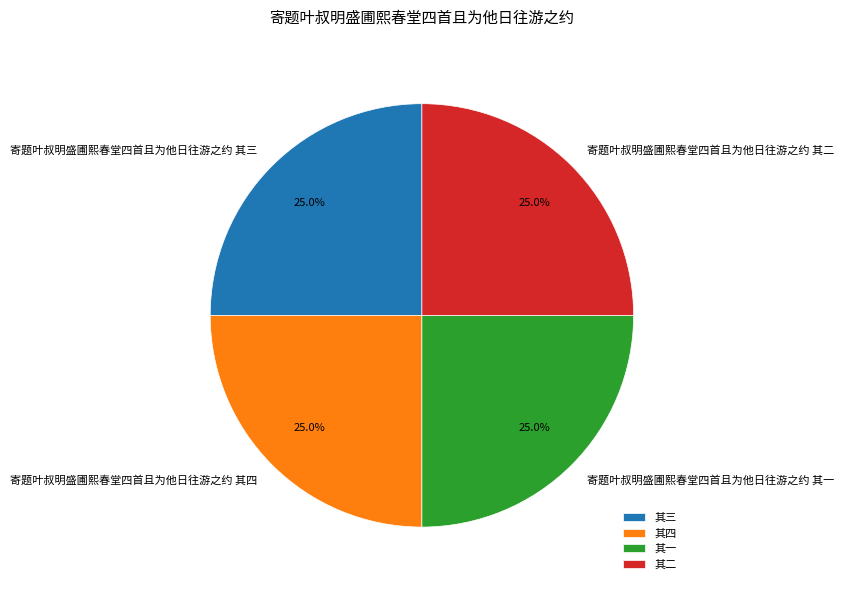

True or false: 寄题叶叔明盛圃熙春堂四首且为他日往游之约 其一 accounts for 19% of the total.

False